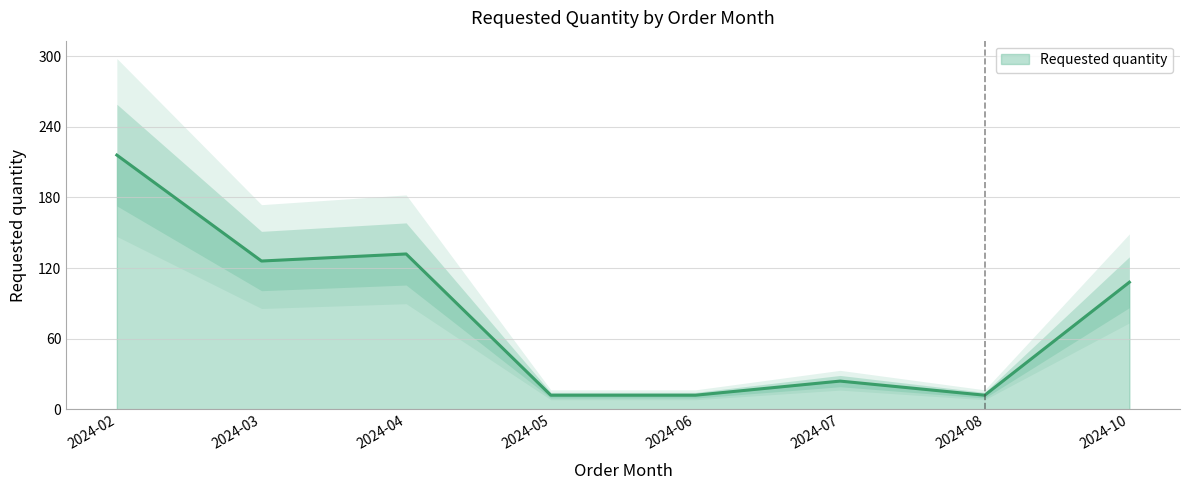

What is the difference between the values at 2024-04 and 2024-10?

24